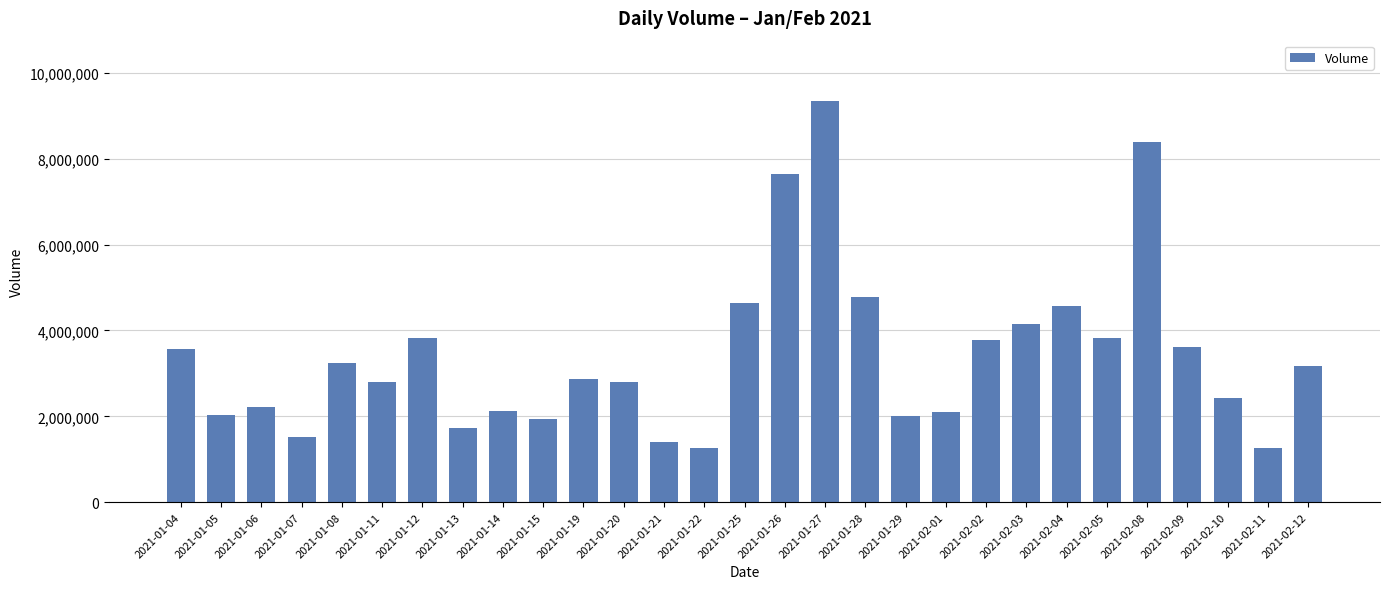

What is the ratio of the value at 2021-01-07 to the value at 2021-01-13?

0.9